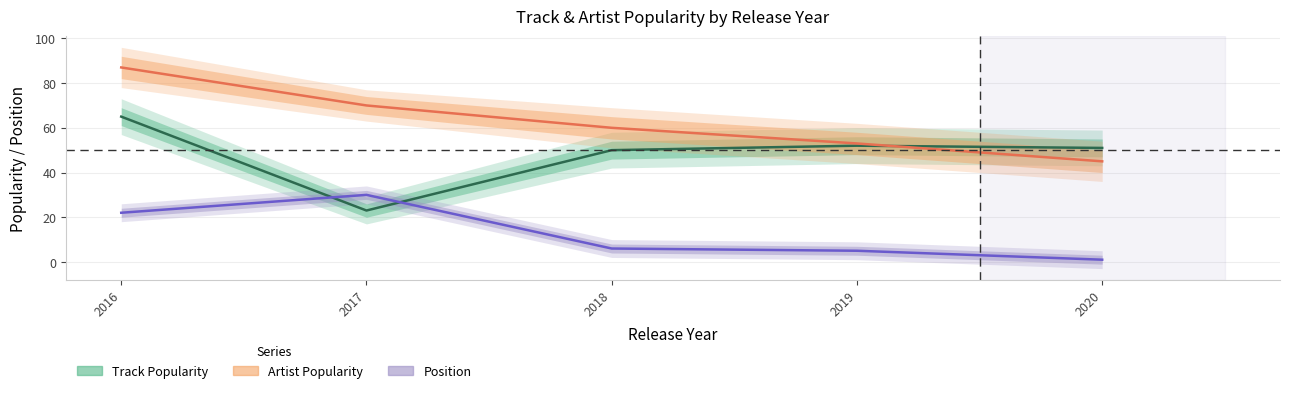

Read the Position value at 2017, to the nearest 10.

30